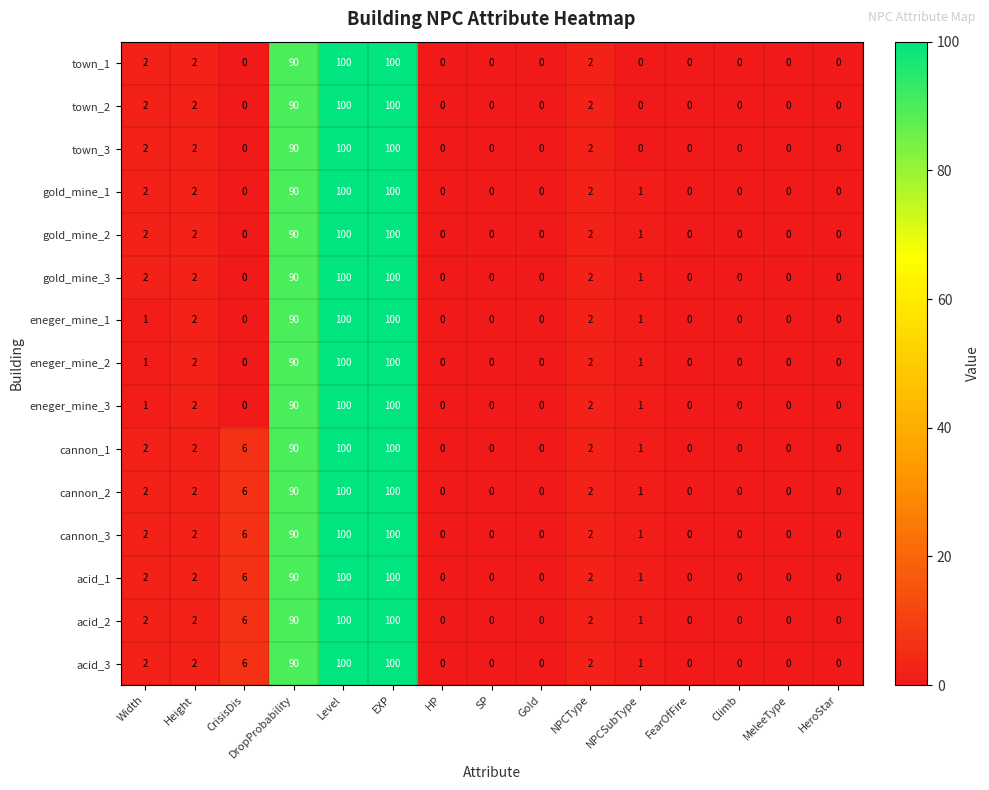

What is the sum of all acid_1 values?

303